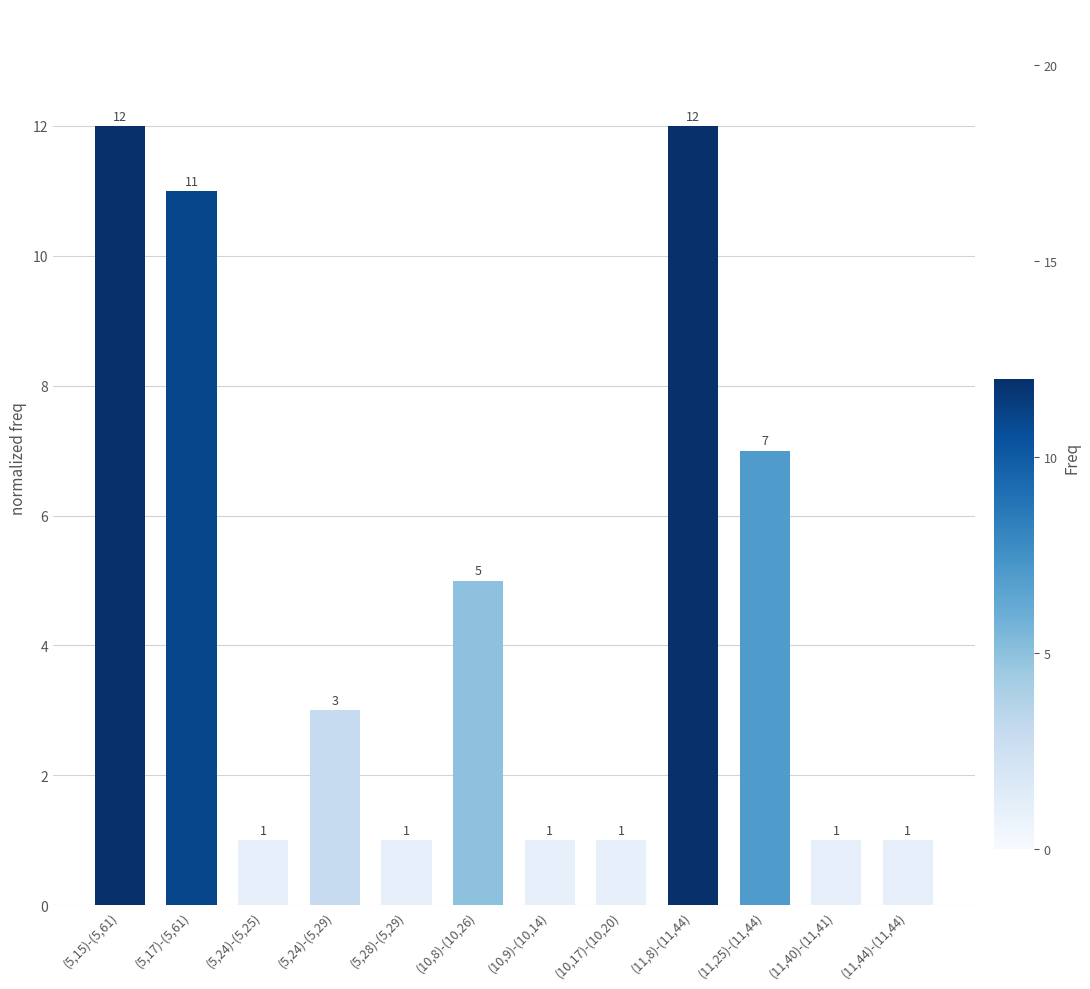

Are the bars grouped side by side (vs. stacked)?

No